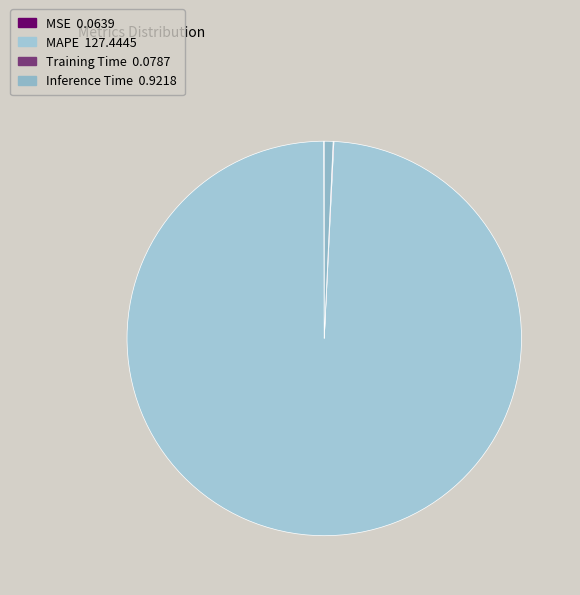

What portion of the pie excludes MAPE?

0.8%